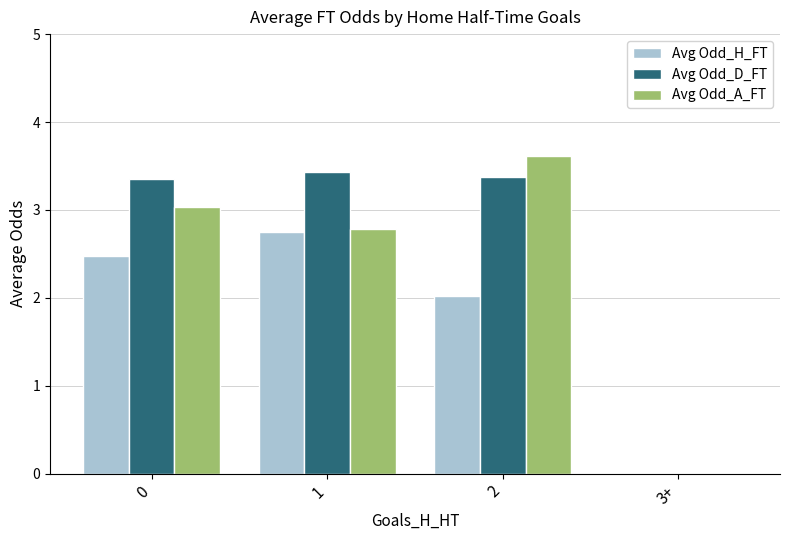

The Avg Odd_H_FT series shows 1.4 at 0. True or false?

False